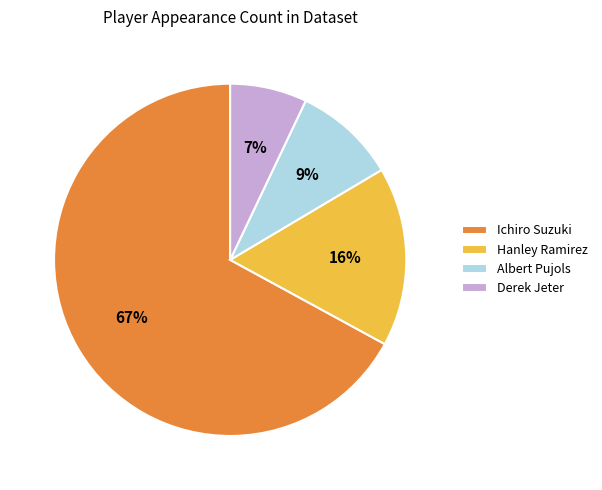

To the nearest percent, what percentage of the pie is Albert Pujols?

9%